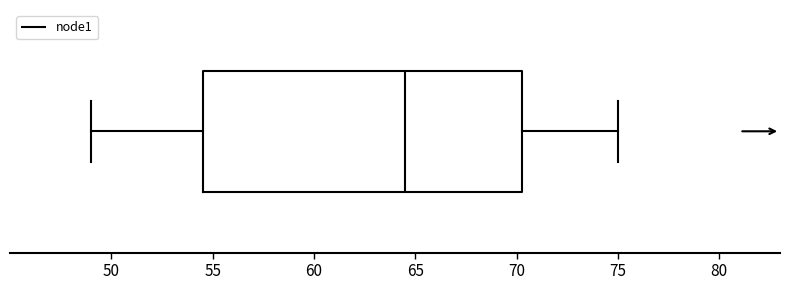

Read this box plot against the x-axis: the position of the median line, the range covered by the box, and the ends of both whiskers. The values are not printed on the chart, so give them approximately, as read against the axis.

median 64.5, box 54.5 to 70.5, whiskers 49.0 to 75.0